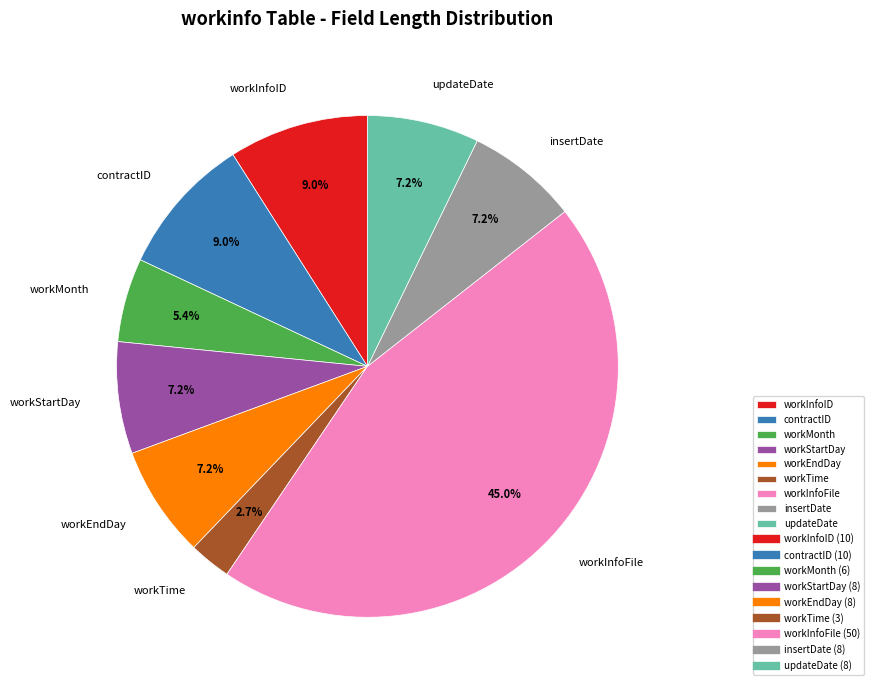

What is the ratio of the value at insertDate to the value at workInfoID?

0.8